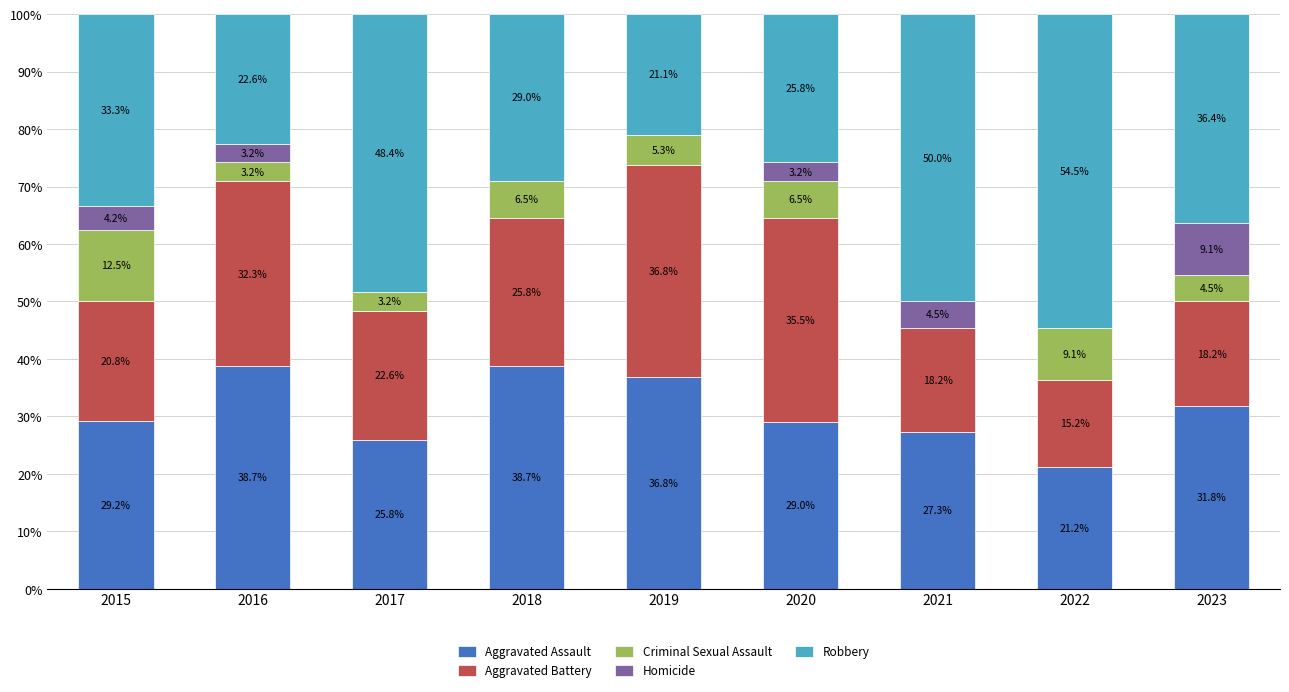

What is the highest value of the Aggravated Assault series?

38.7